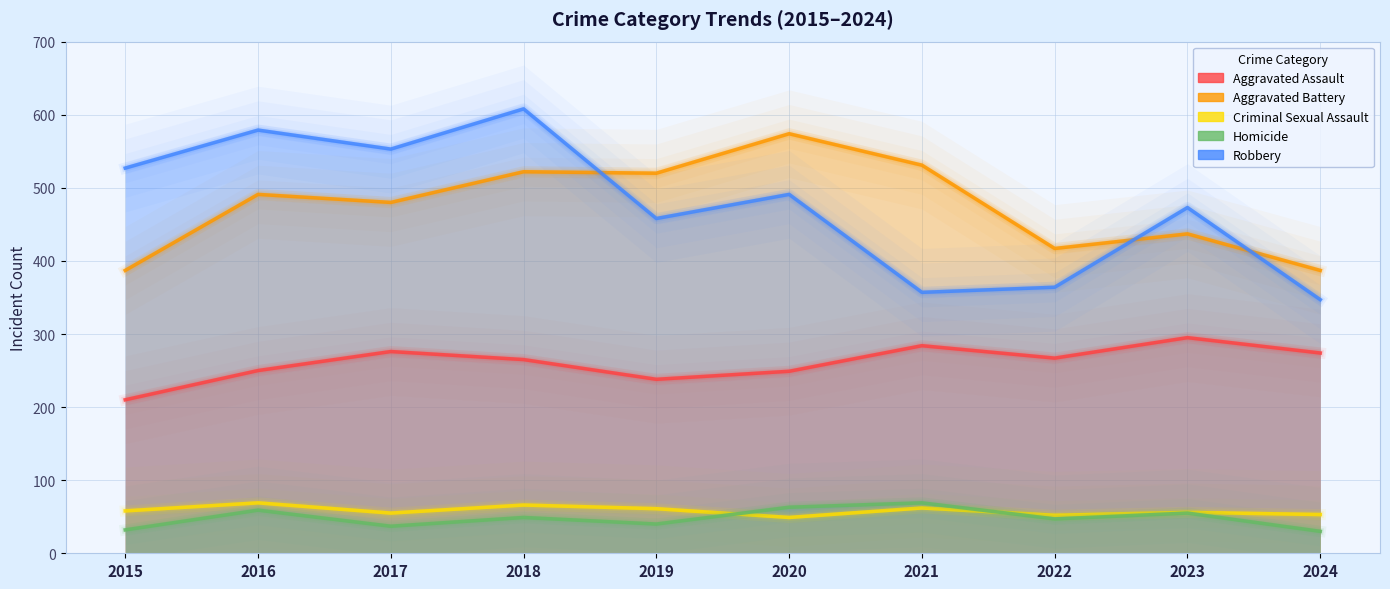

Is the value of Aggravated Battery at 2021 greater than the value of Criminal Sexual Assault at 2016?

Yes